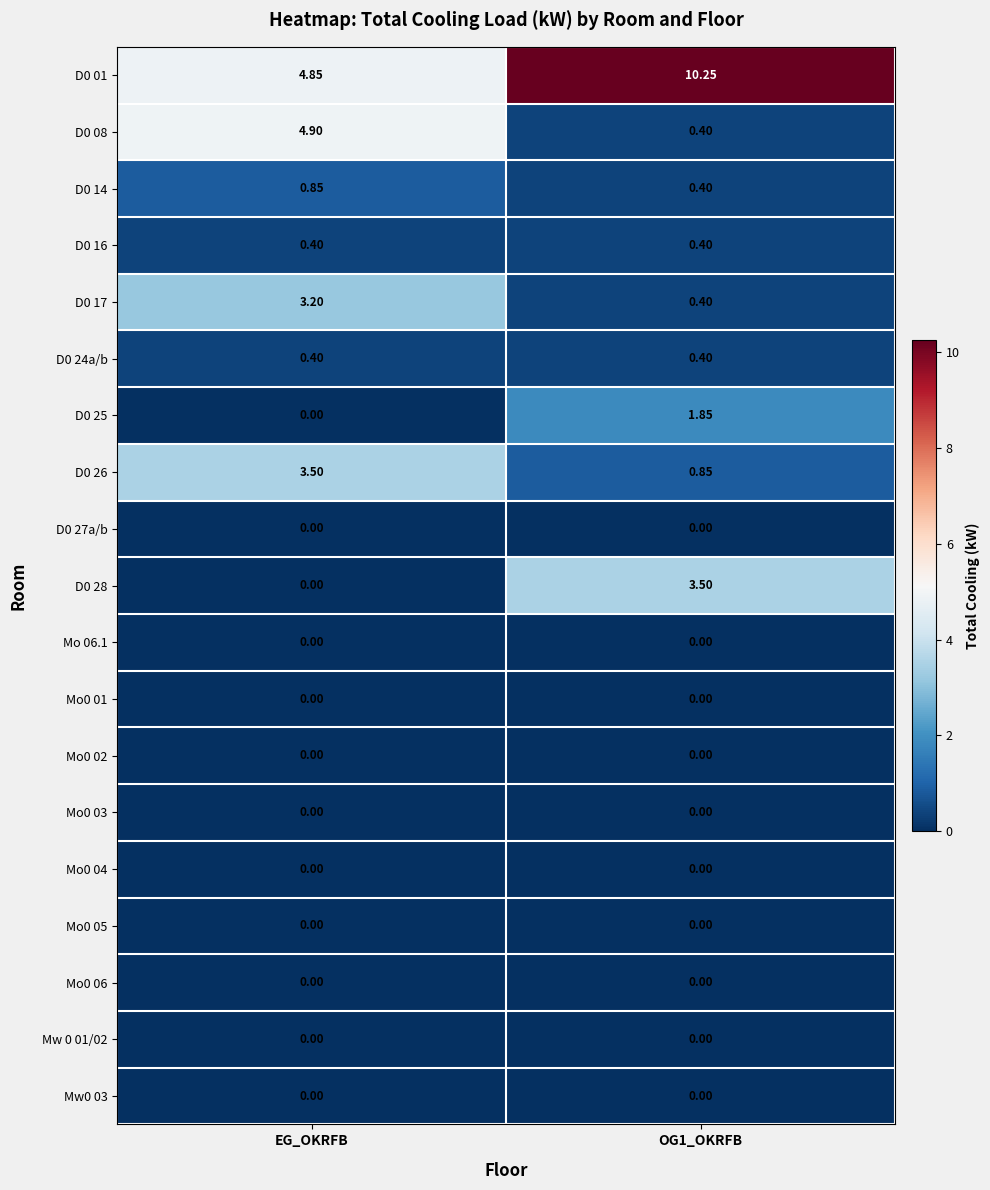

Where does the D0 08 series first go above 4?

EG_OKRFB